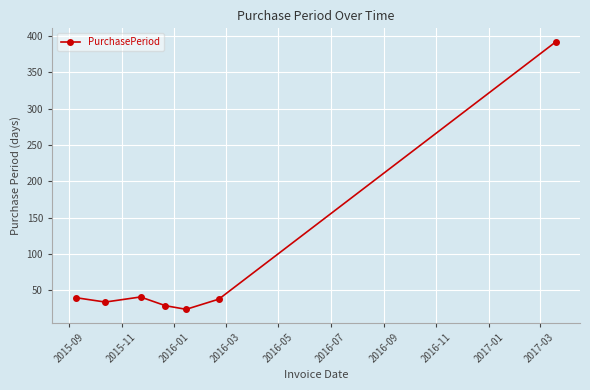

What is the difference between the maximum and minimum values?

368